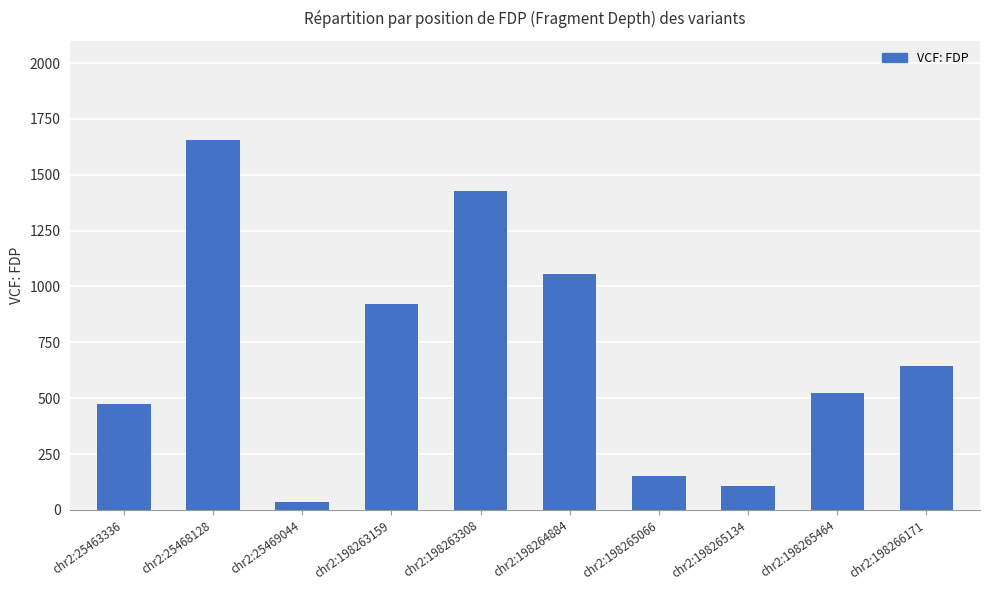

Where does the data first go above 644?

chr2:25468128